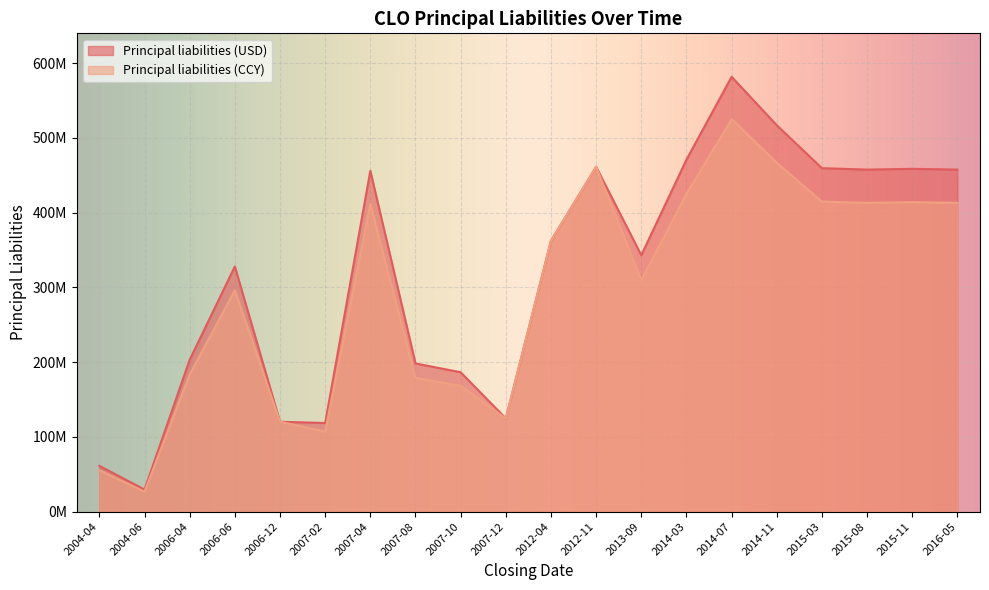

What value does the Principal liabilities (USD) series have at 2013-09?

342932202.3